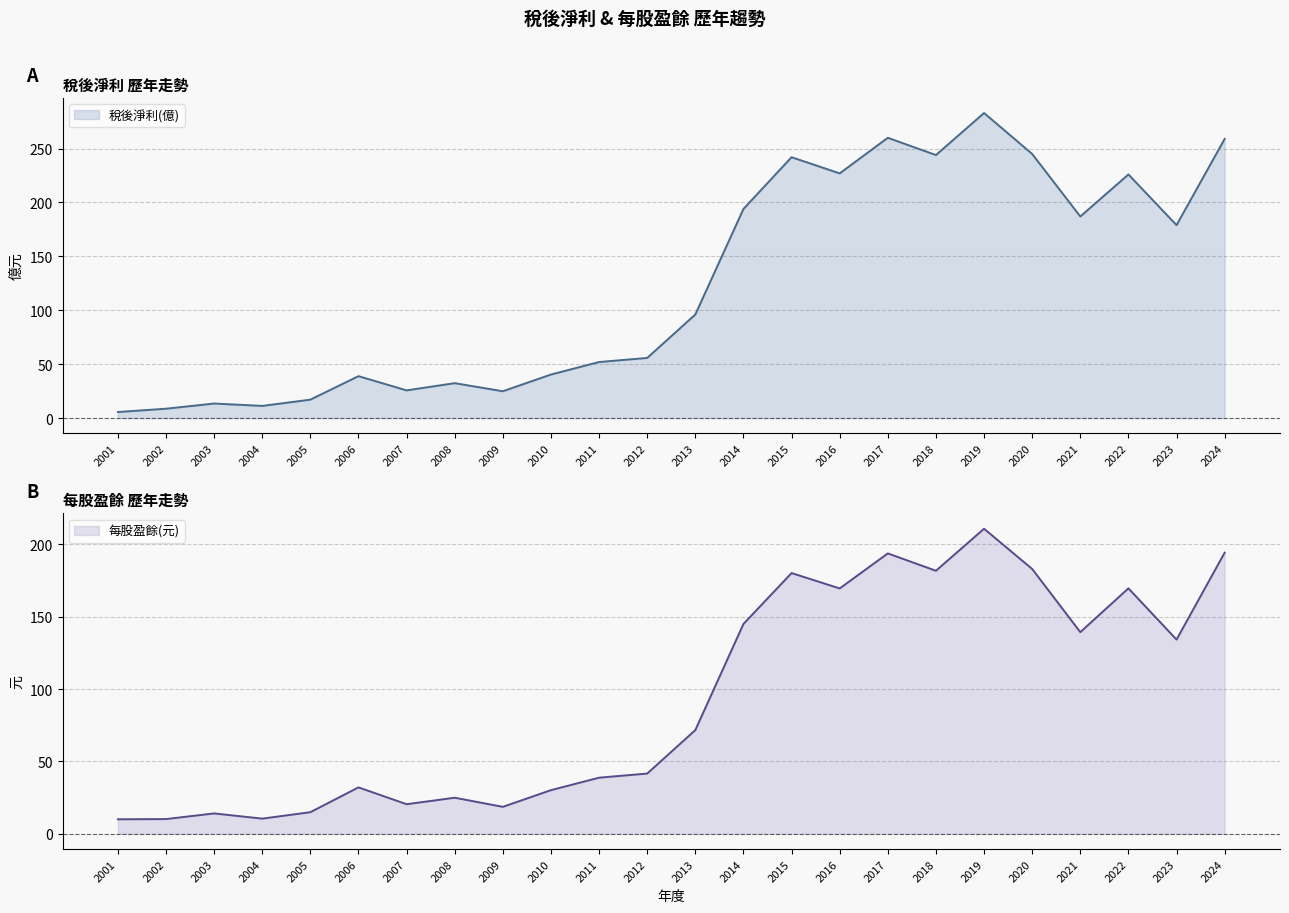

Where do 稅後淨利(億) and 每股盈餘(元) first cross each other?

2003 and 2004